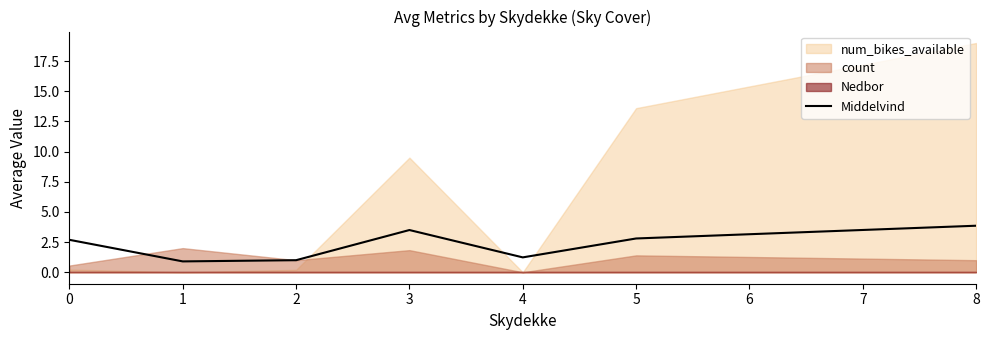

Is it true that Middelvind equals 3.5 at 3?

True